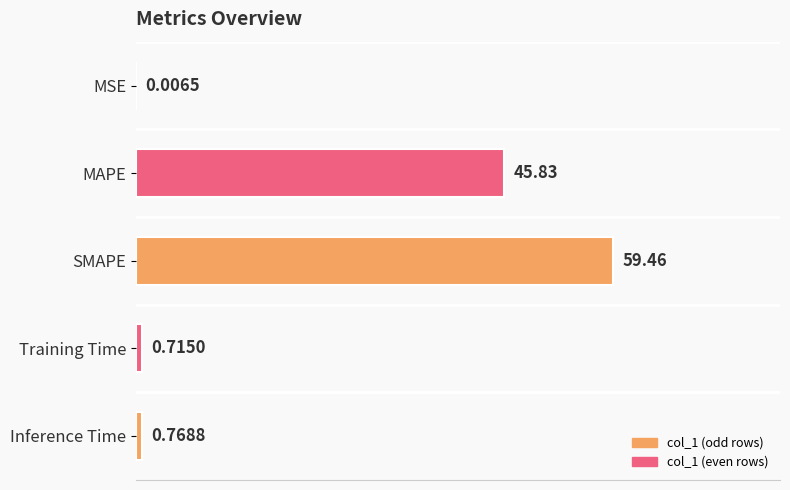

What is the change in value from MSE to Training Time?

+0.7